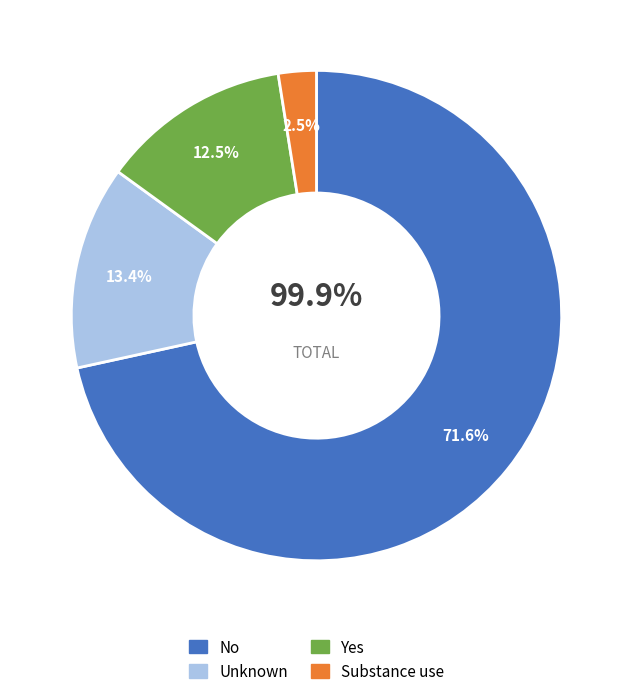

Is it true that Substance use is 3% of the pie?

True